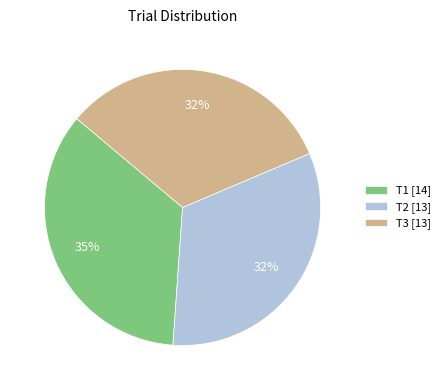

Is the sum of T1 and T3 greater than half?

Yes